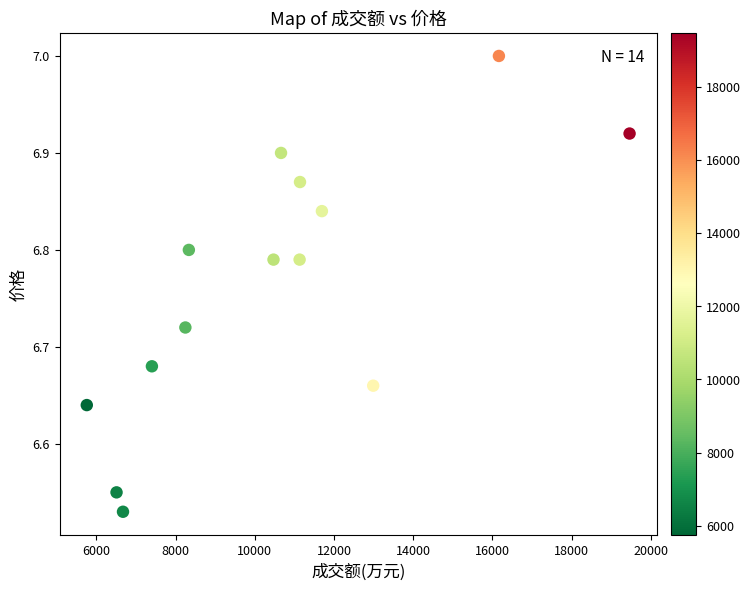

What is the range of X values (max minus min)?

13704.0